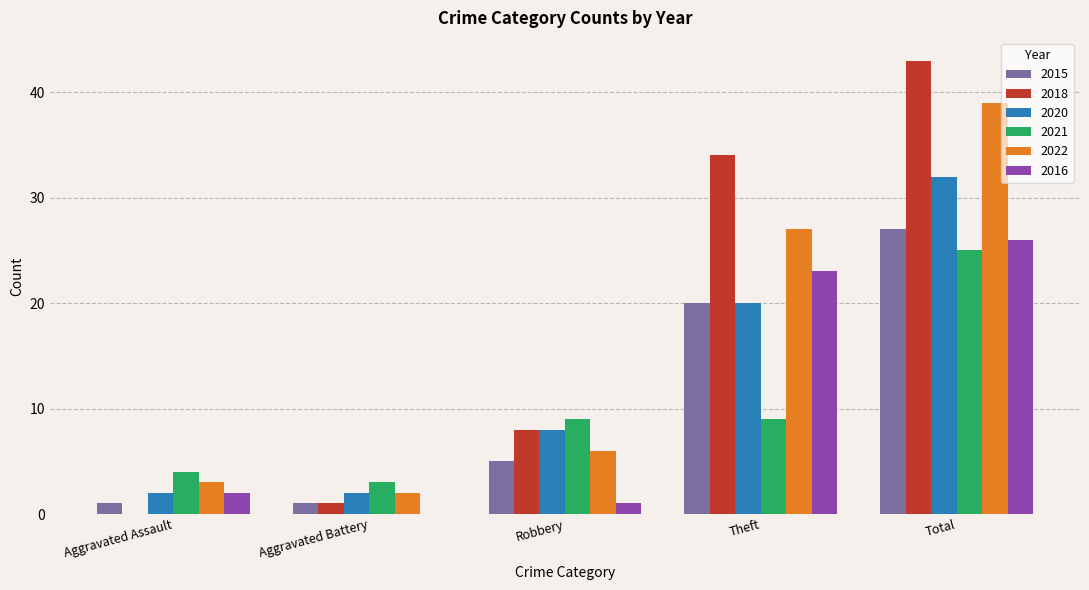

Reading left to right, list all the values displayed in this chart.

2015: 1	1	5	20	27
2018: 0	1	8	34	43
2020: 2	2	8	20	32
2021: 4	3	9	9	25
2022: 3	2	6	27	39
2016: 2	0	1	23	26